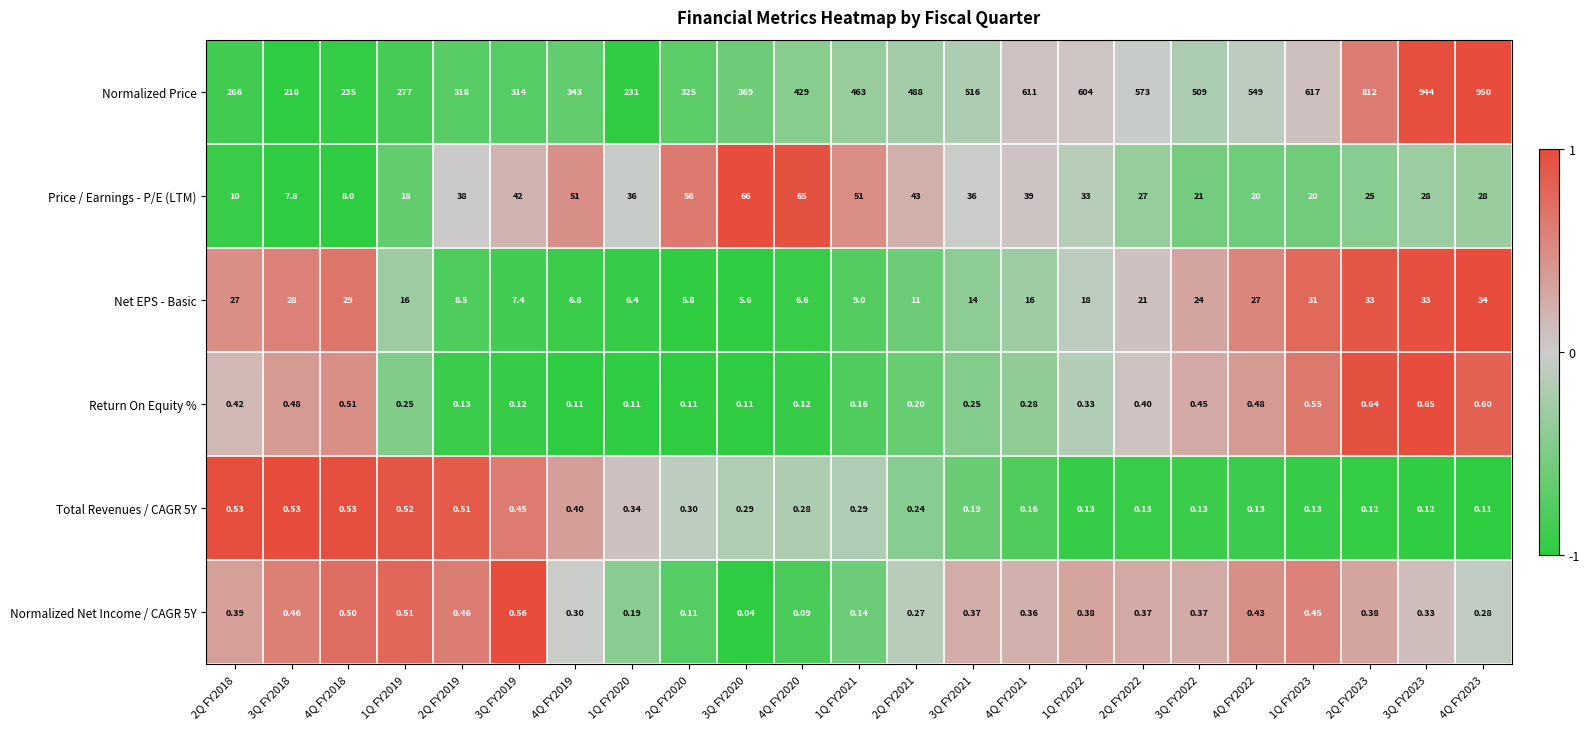

Which series has the largest total across all categories?

Normalized Price